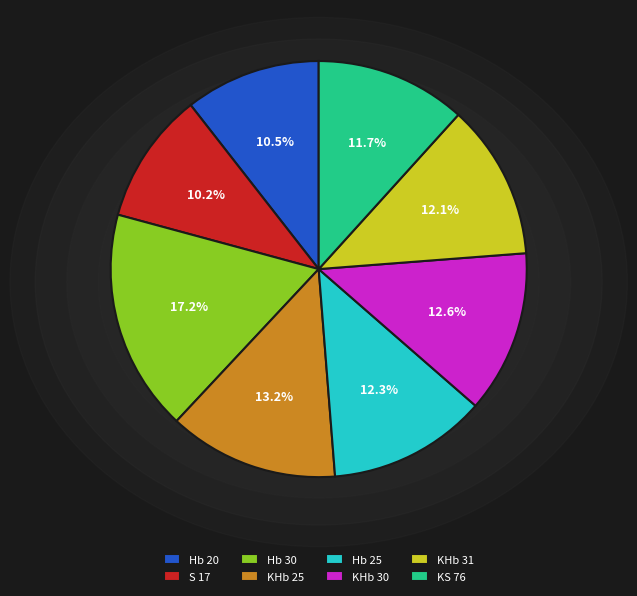

Which slice is the largest?

Hb 30